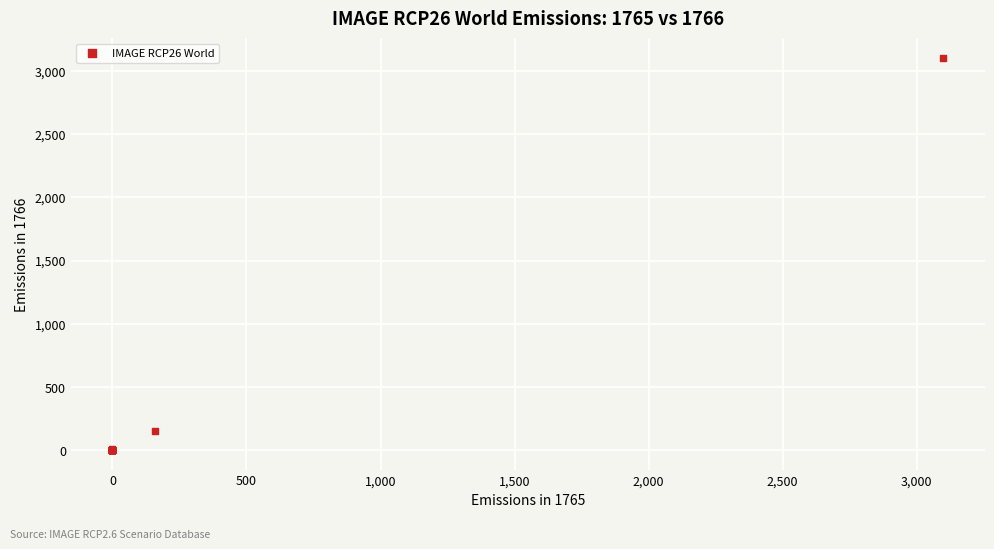

What Y value in the scatter plot is closest to 1550?

157.3